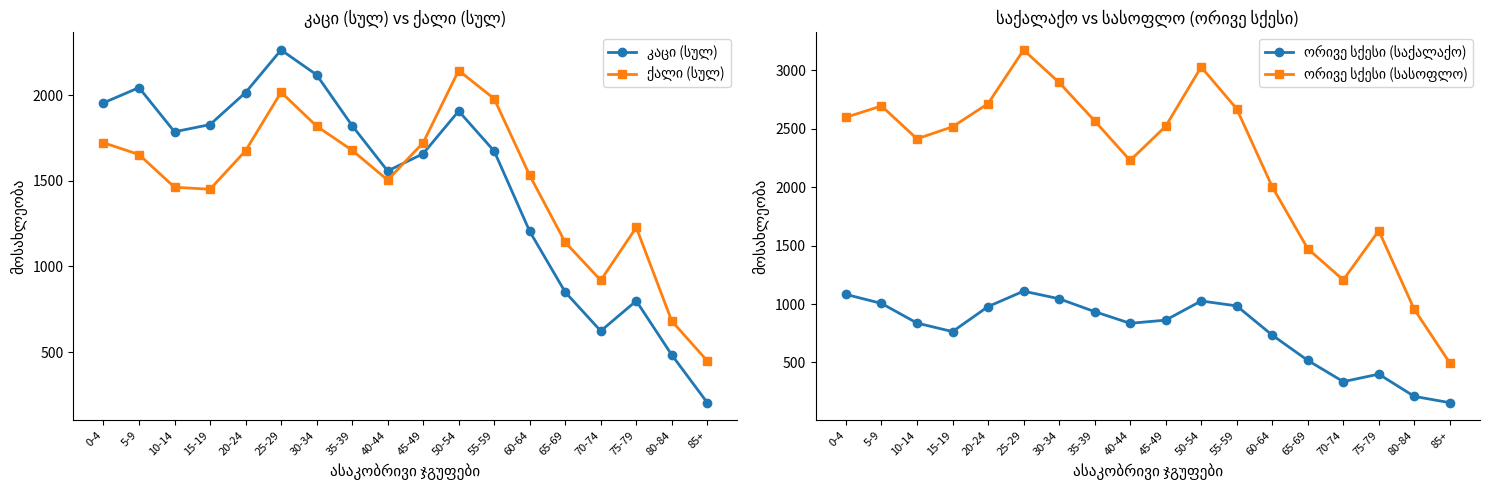

Rank the categories by ორივე სქესი (საქალაქო) value from lowest to highest.

85+, 80-84, 70-74, 75-79, 65-69, 60-64, 15-19, 40-44, 10-14, 45-49, 35-39, 20-24, 55-59, 5-9, 50-54, 30-34, 0-4, 25-29